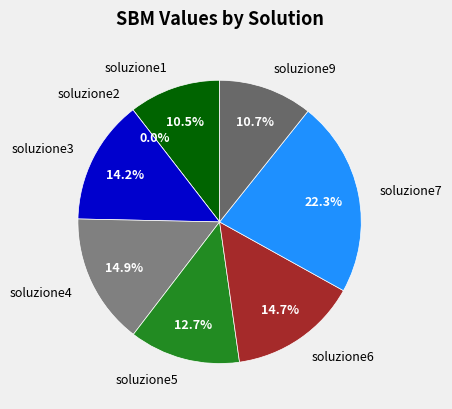

Do soluzione6 and soluzione3 together represent more than half of the pie?

No